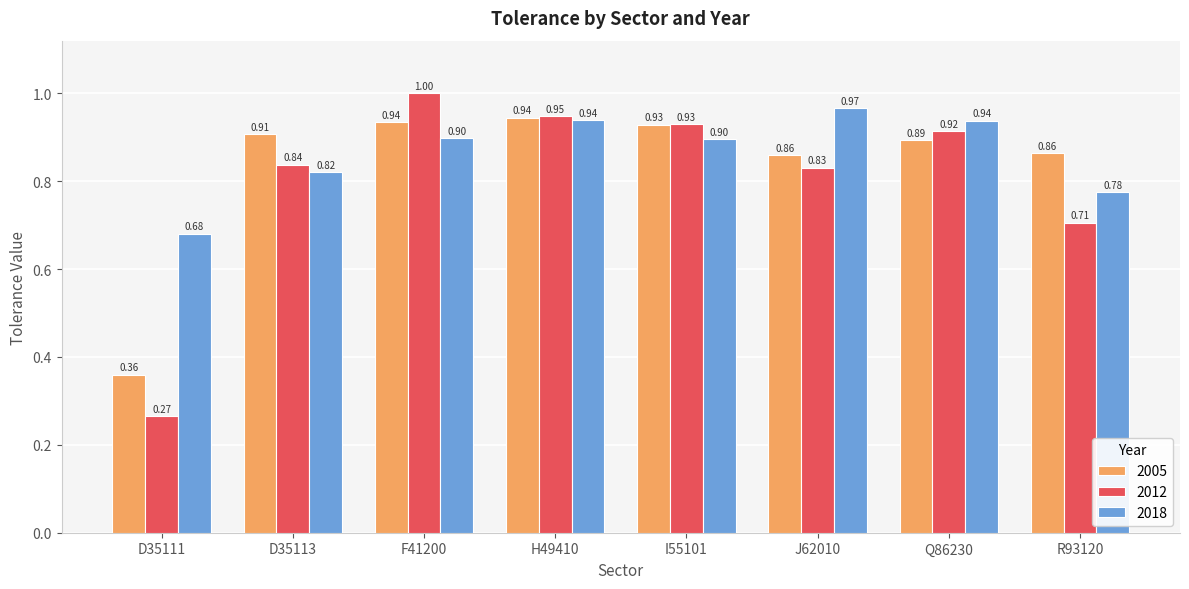

What is the label of the 6th bar from the left?

J62010